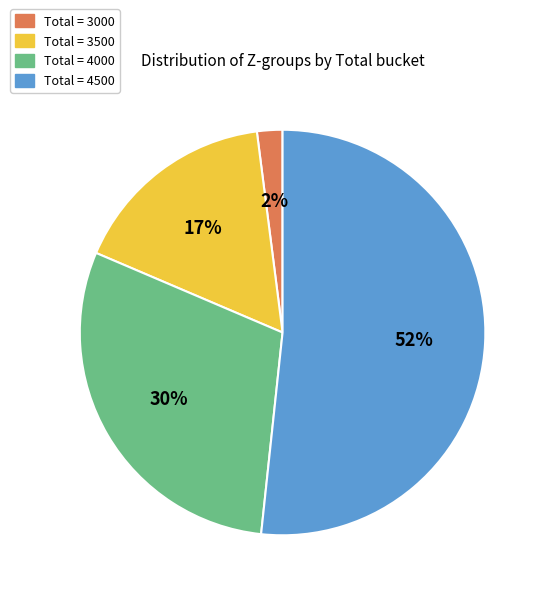

Is there a majority slice in this chart?

Yes